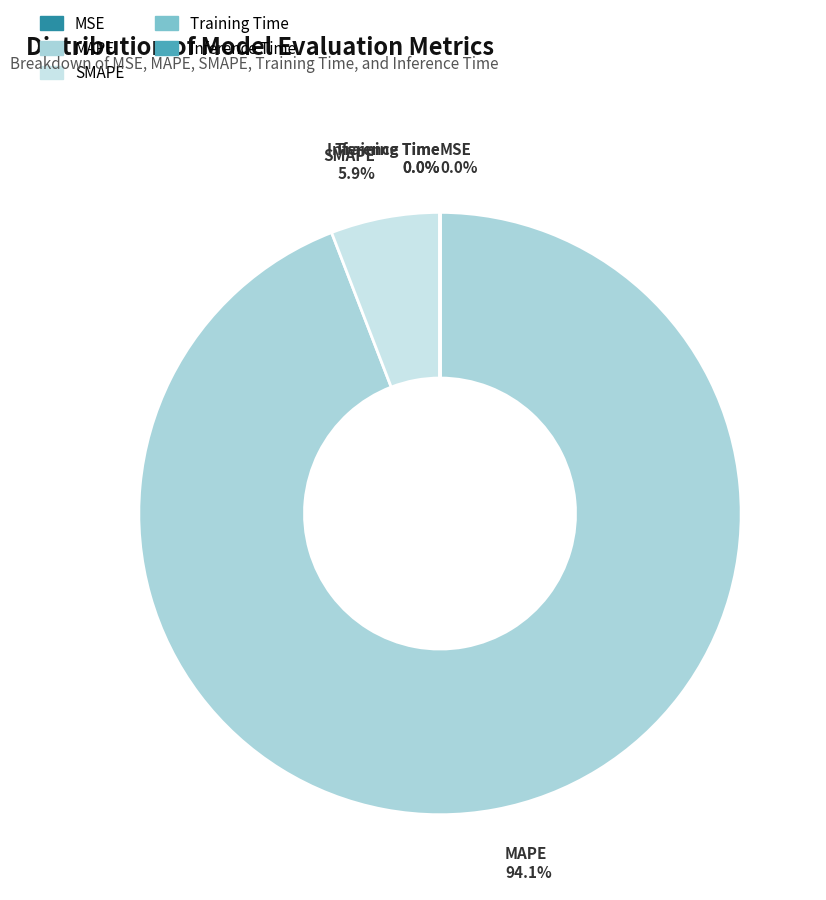

What percentage is NOT represented by MAPE?

5.9%